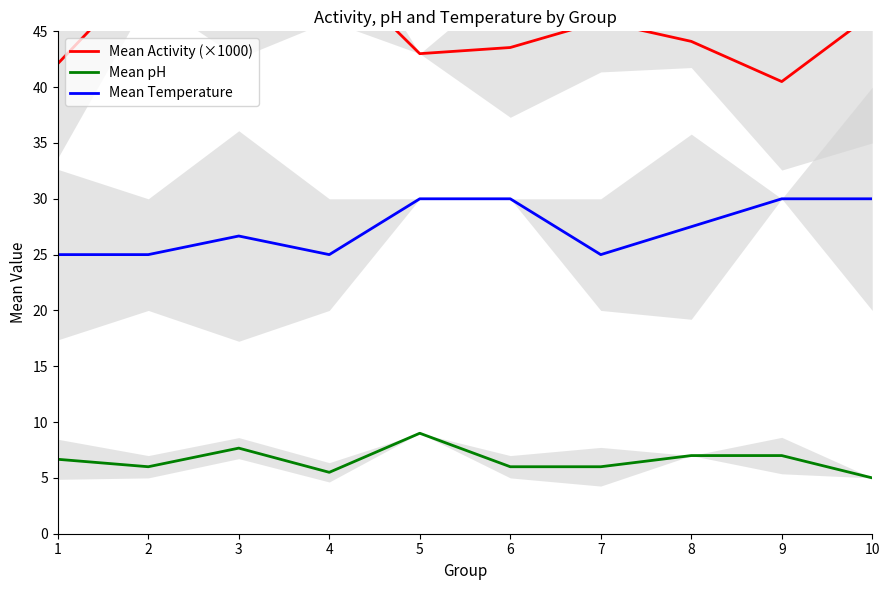

At how many categories does at least one series exceed 19?

10